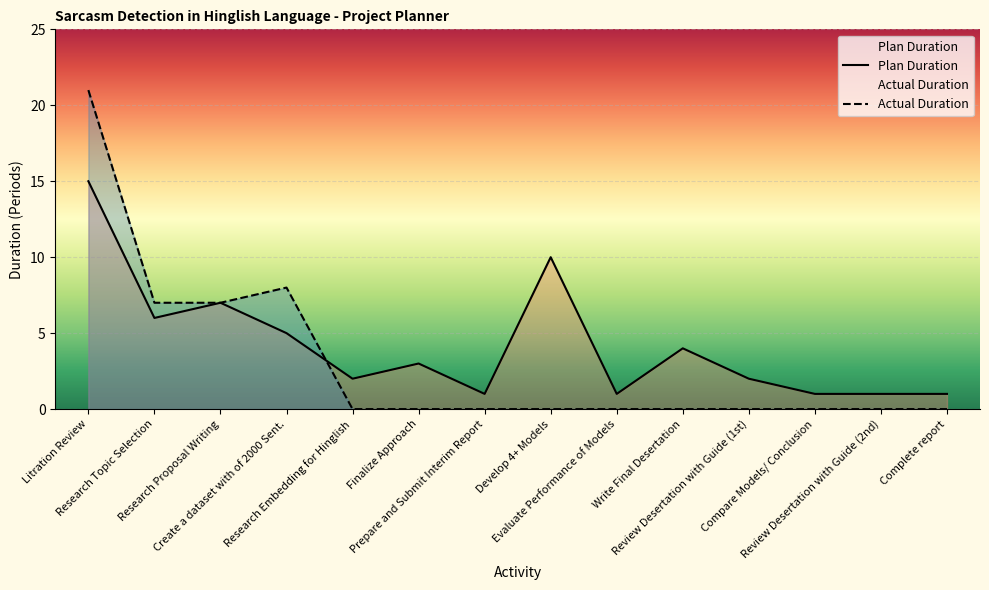

After their last crossing, which series has the higher values: Plan Duration or Actual Duration?

Plan Duration